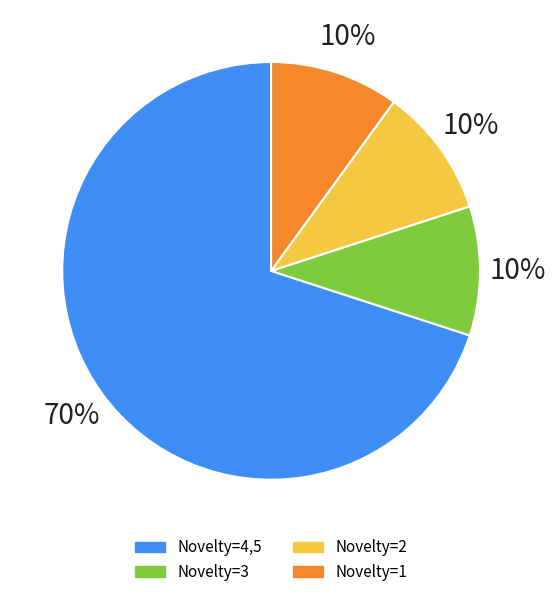

Does any single category account for the majority?

Yes